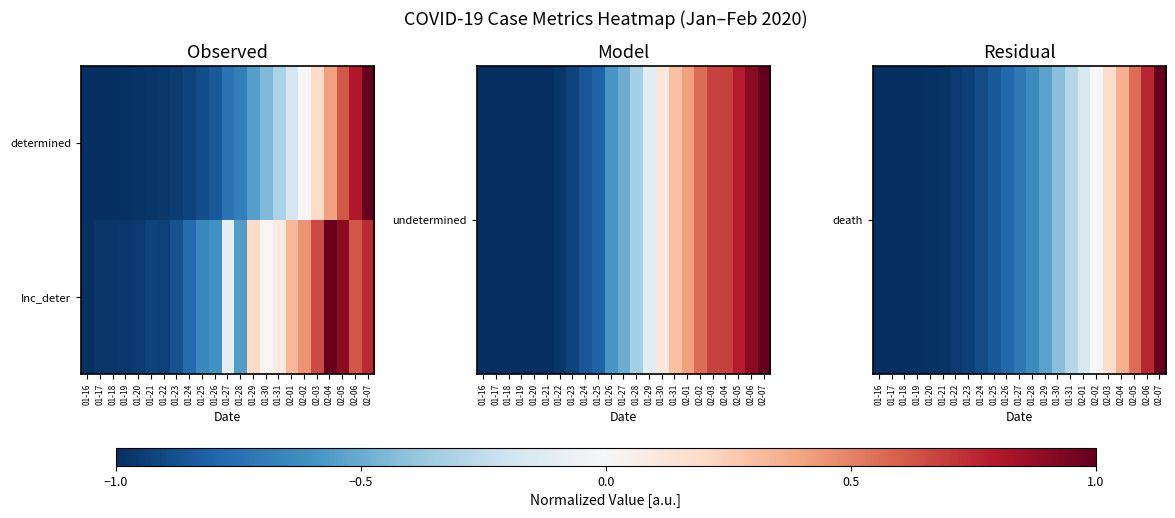

What is the total value across all series at 01-31?

-0.2